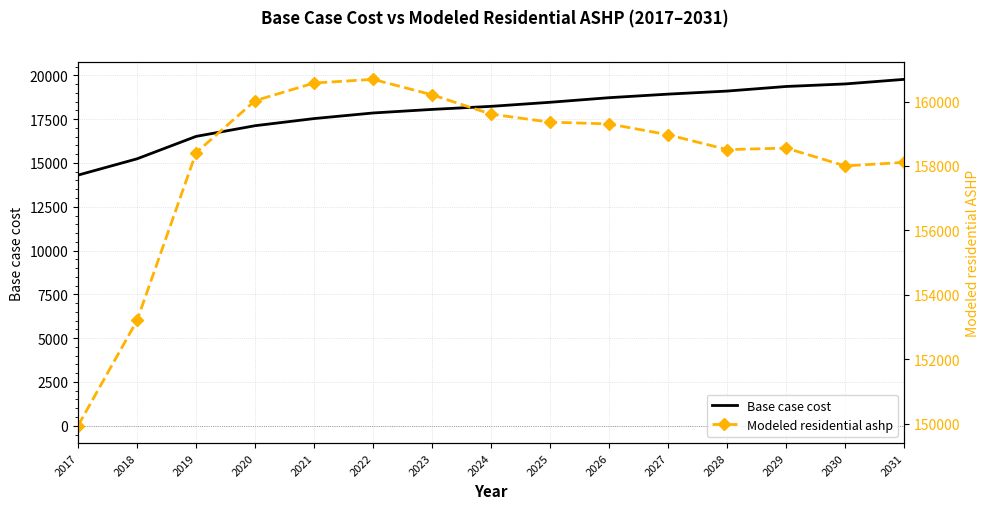

What is the sum of the Base case cost values at 2020 and 2021?

34661.1